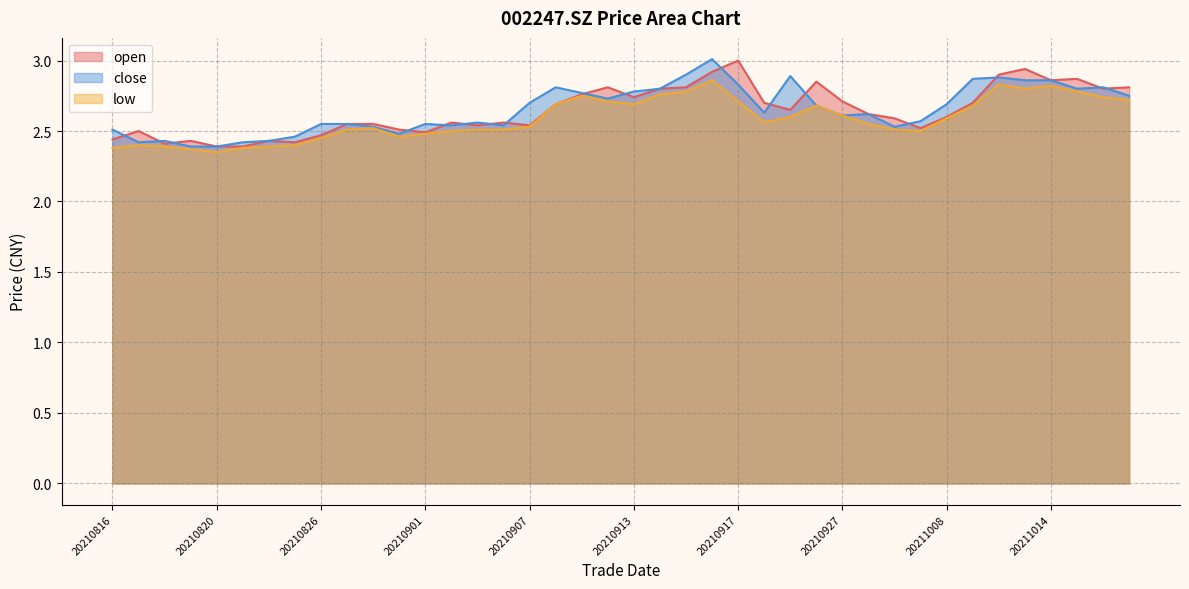

Which series has the largest total across all categories?

close